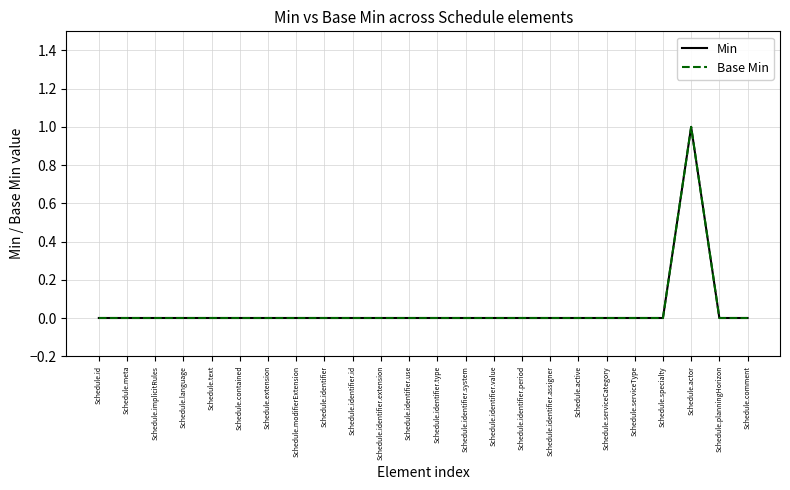

List the series in order of their peak value, lowest first.

Min, Base Min